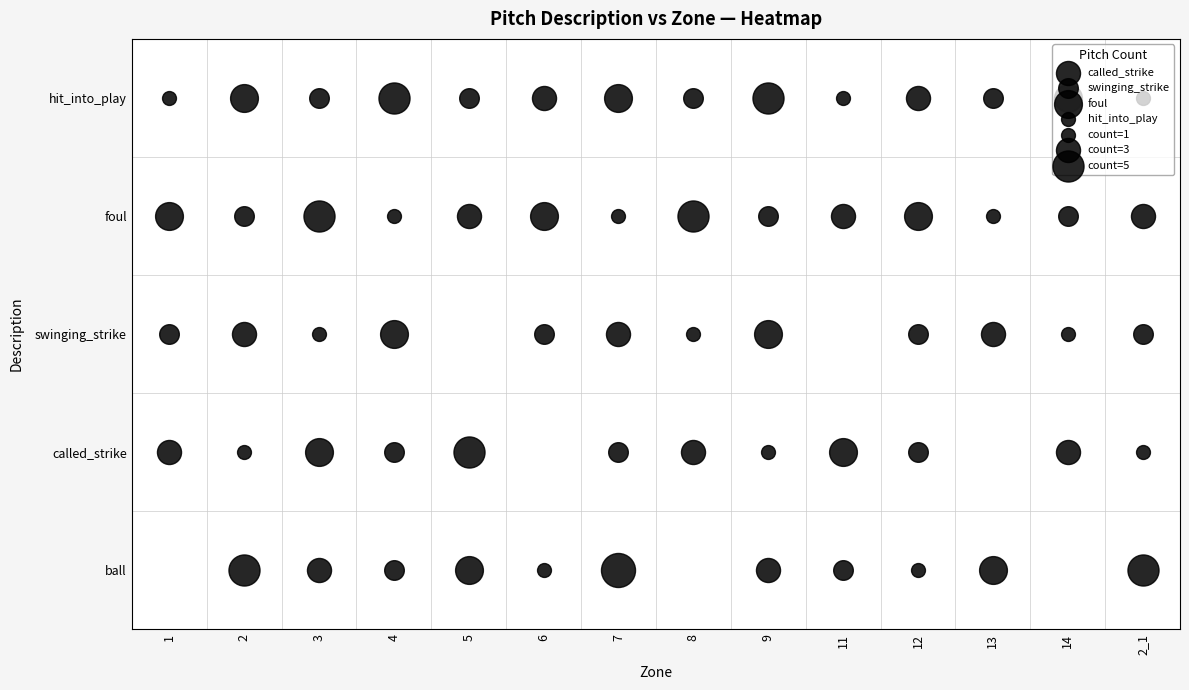

The ball series shows 1 at 12. True or false?

True